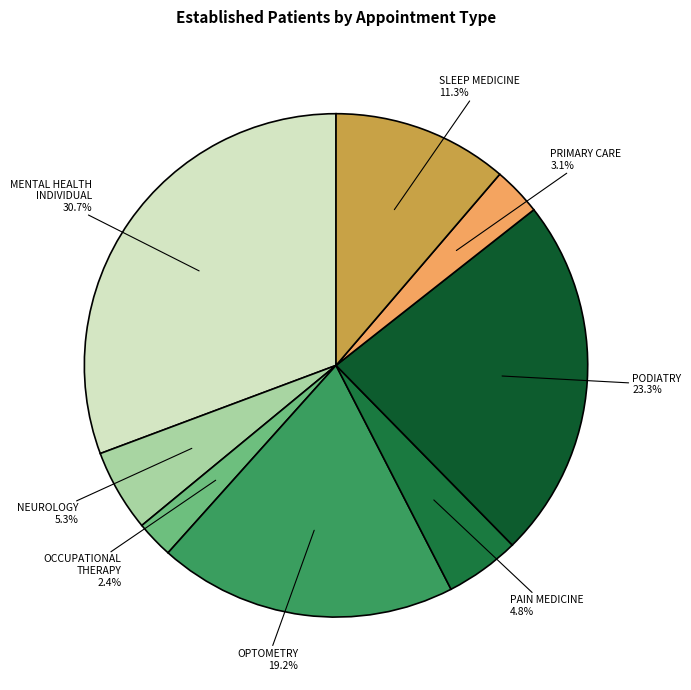

Is the sum of PODIATRY and SLEEP MEDICINE greater than half?

No